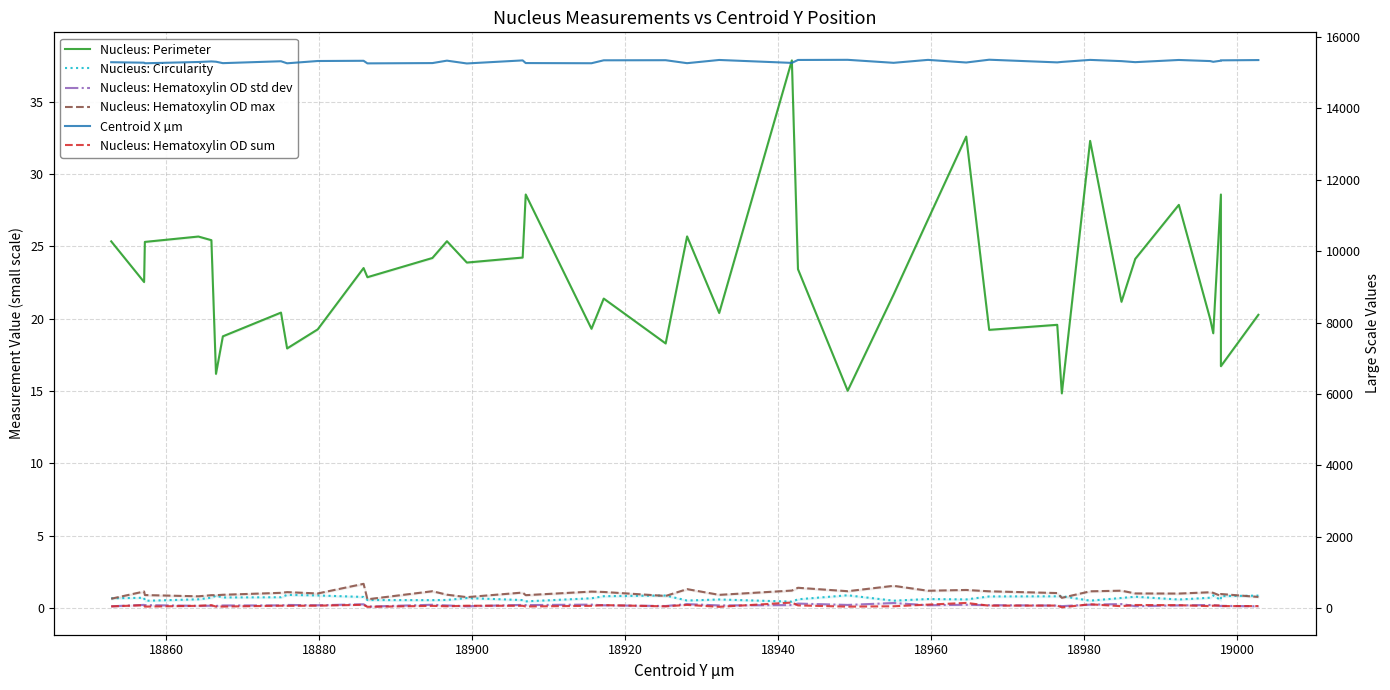

What is the sum of all Nucleus: Circularity values?

26.8